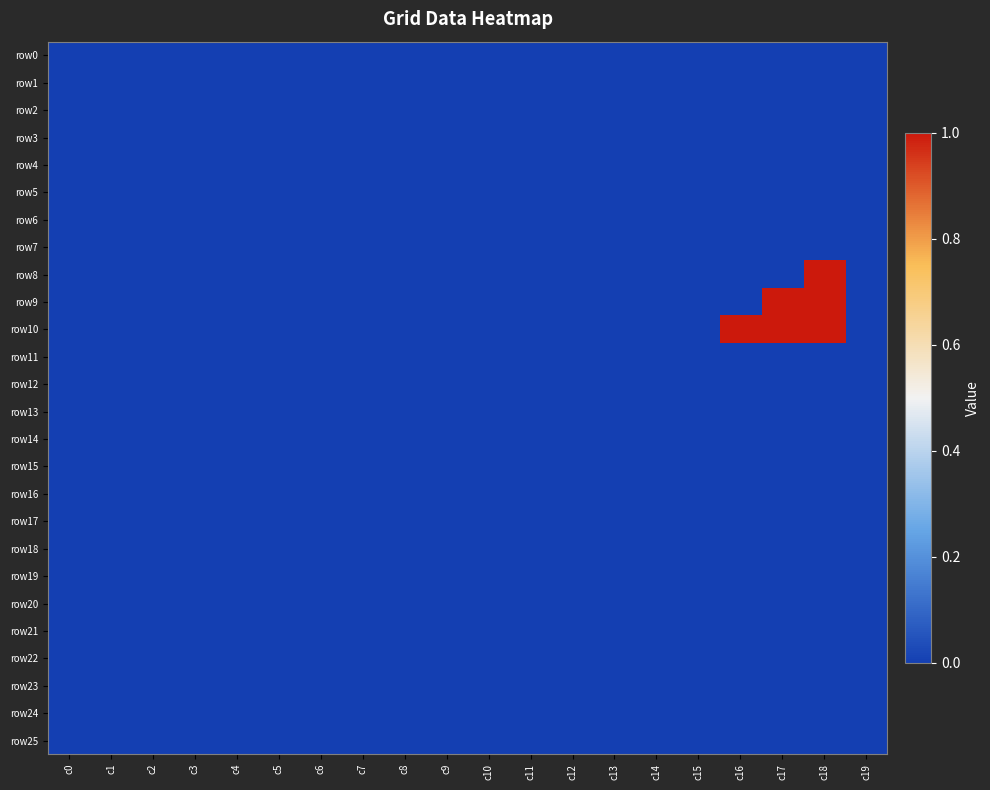

Which series has the largest total across all categories?

row10